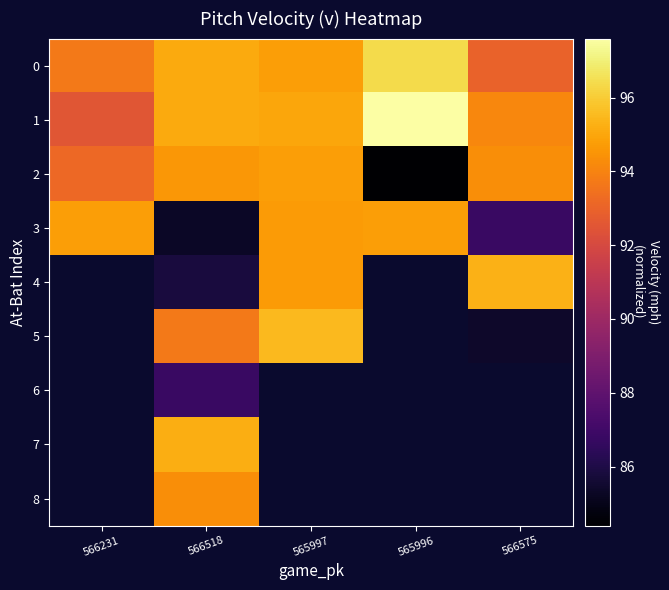

What is the difference between the 1 values at 565996 and 566518?

2.5